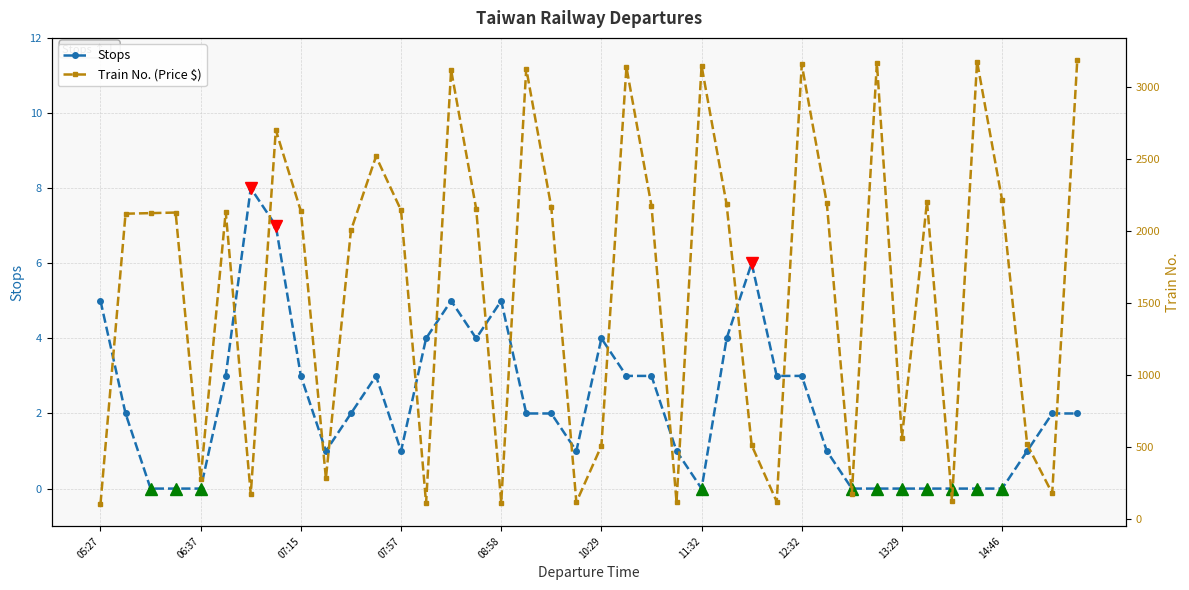

At which label does Stops first exceed 2?

05:27